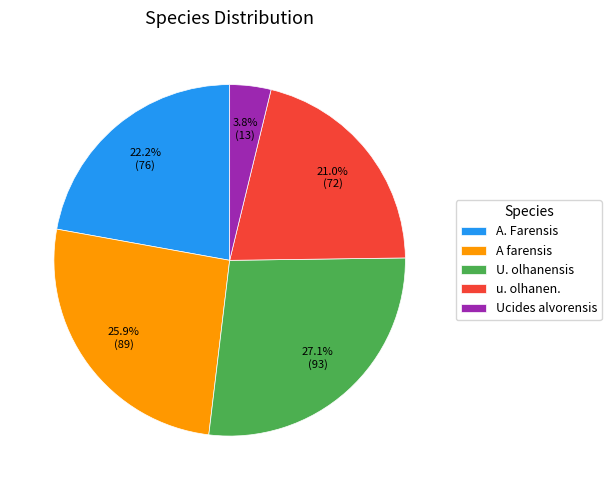

Is the sum of U. olhanensis and u. olhanen. greater than half?

No